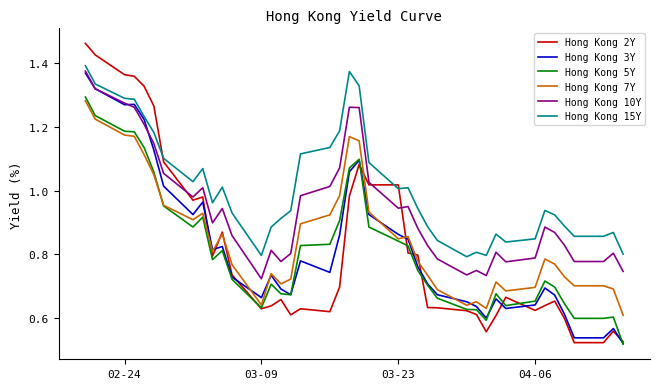

How many series are shown in this chart?

6